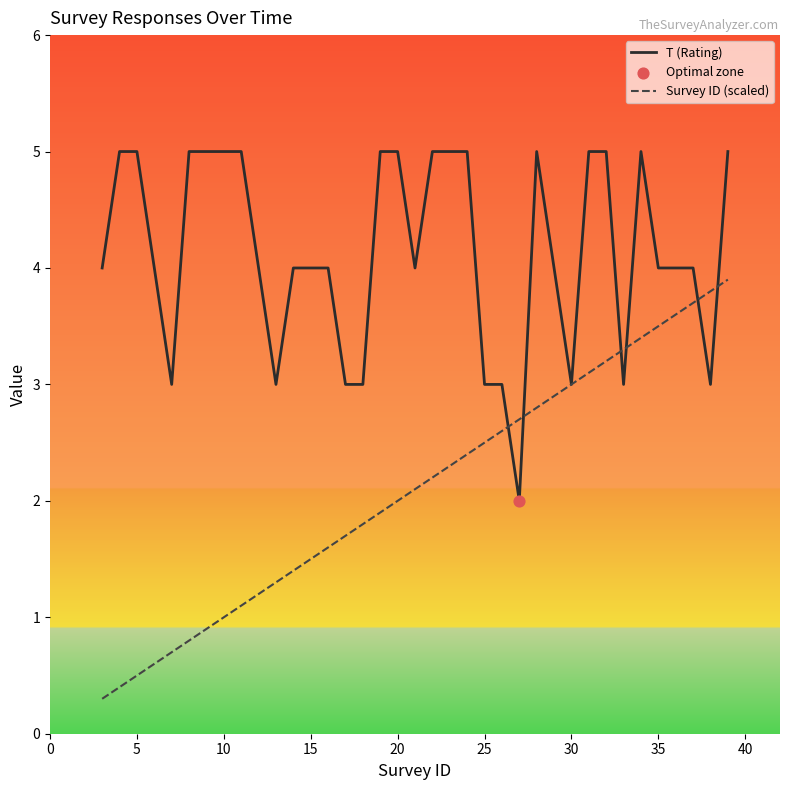

Which series has the largest total across all categories?

T (Rating)